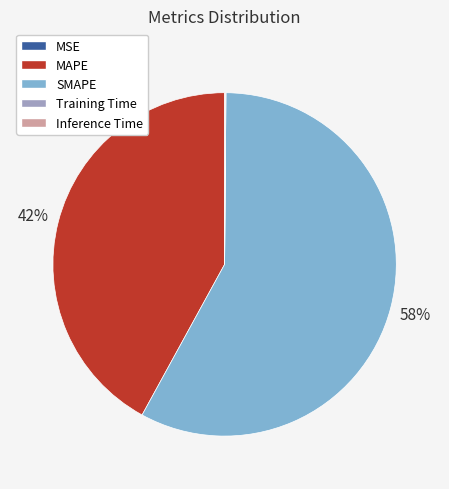

Is there any slice that represents more than half of the pie?

Yes